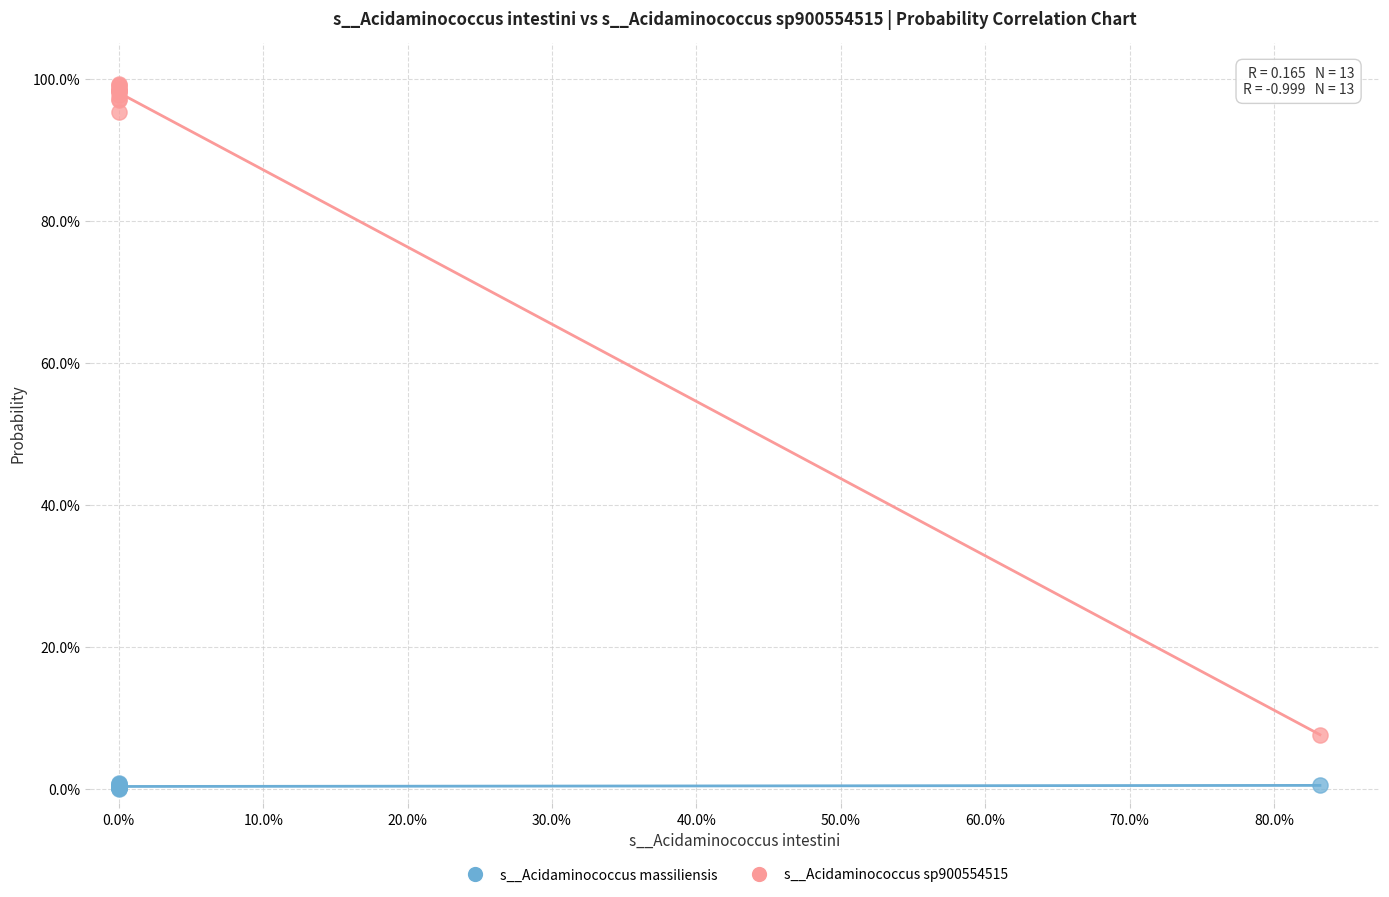

Which series contains the highest Y value?

s__Acidaminococcus sp900554515